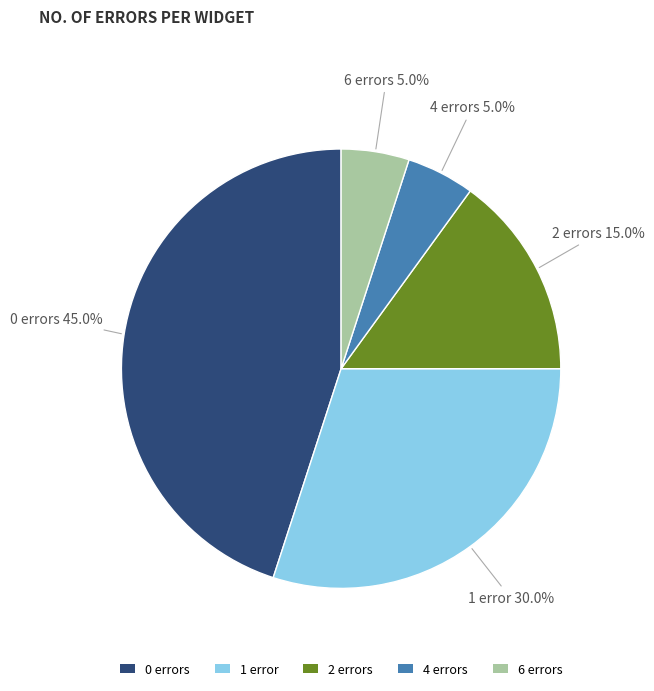

What is the ratio of the value at 4 errors to the value at 2 errors?

0.3